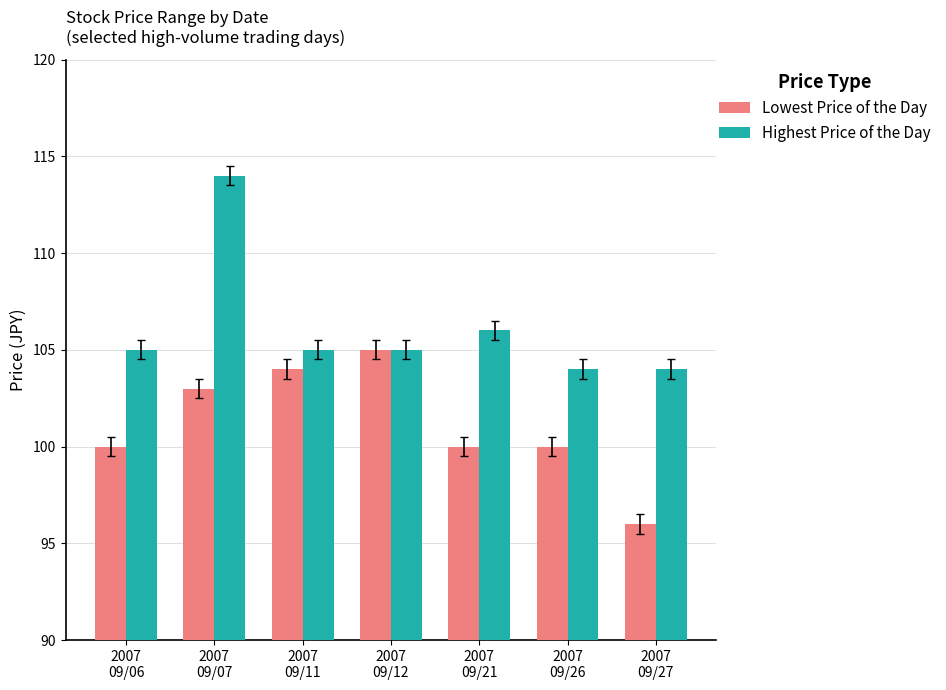

At which label does Lowest Price of the Day reach its peak?

2007
09/12